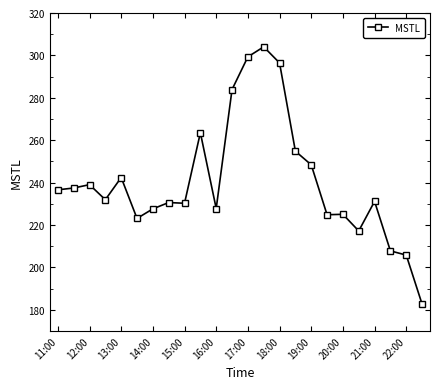

What is the smallest value displayed?

182.7